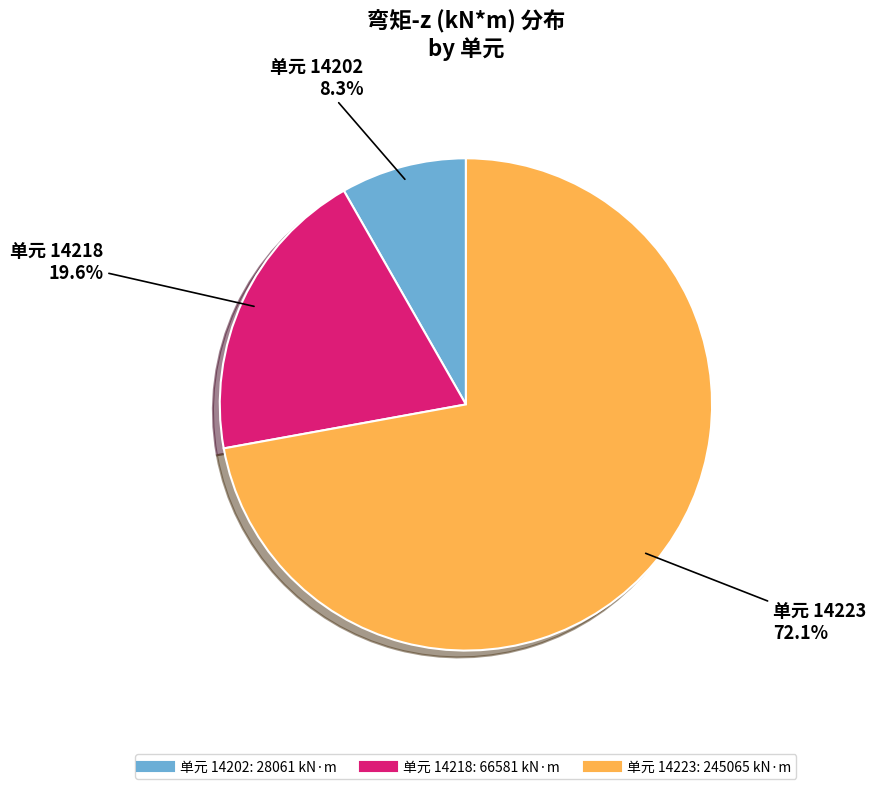

Is there a majority slice in this chart?

Yes